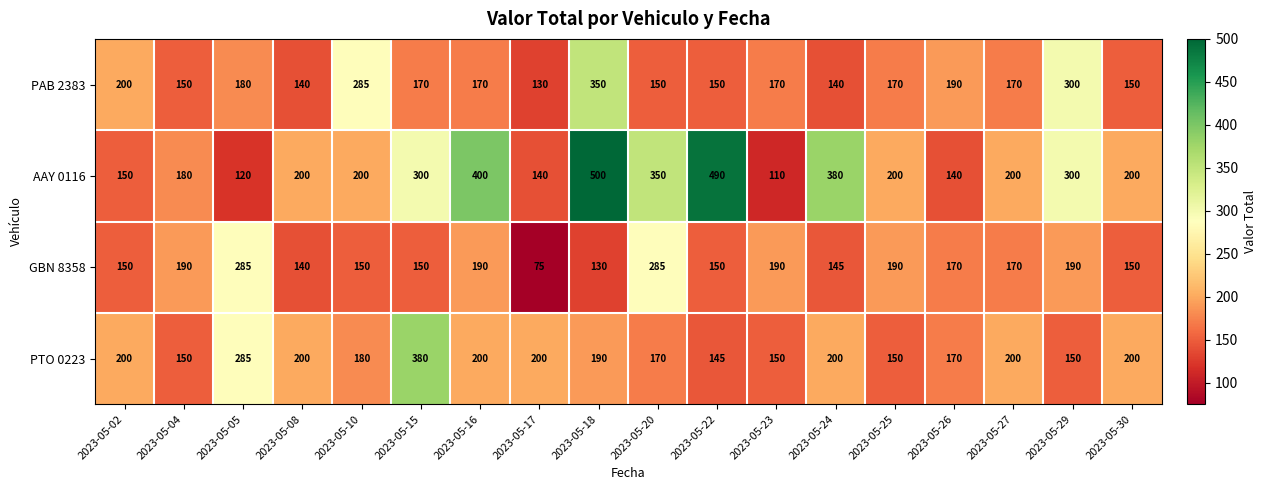

Count the number of data series in this chart.

4